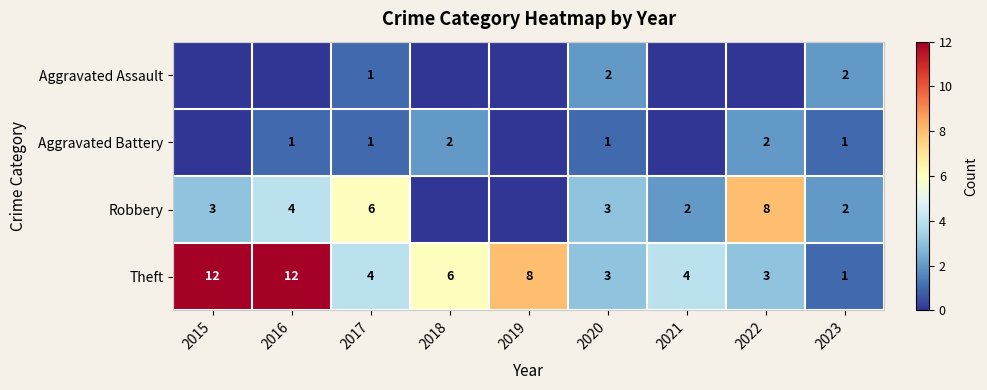

What is the difference between the Aggravated Battery values at 2016 and 2022?

1